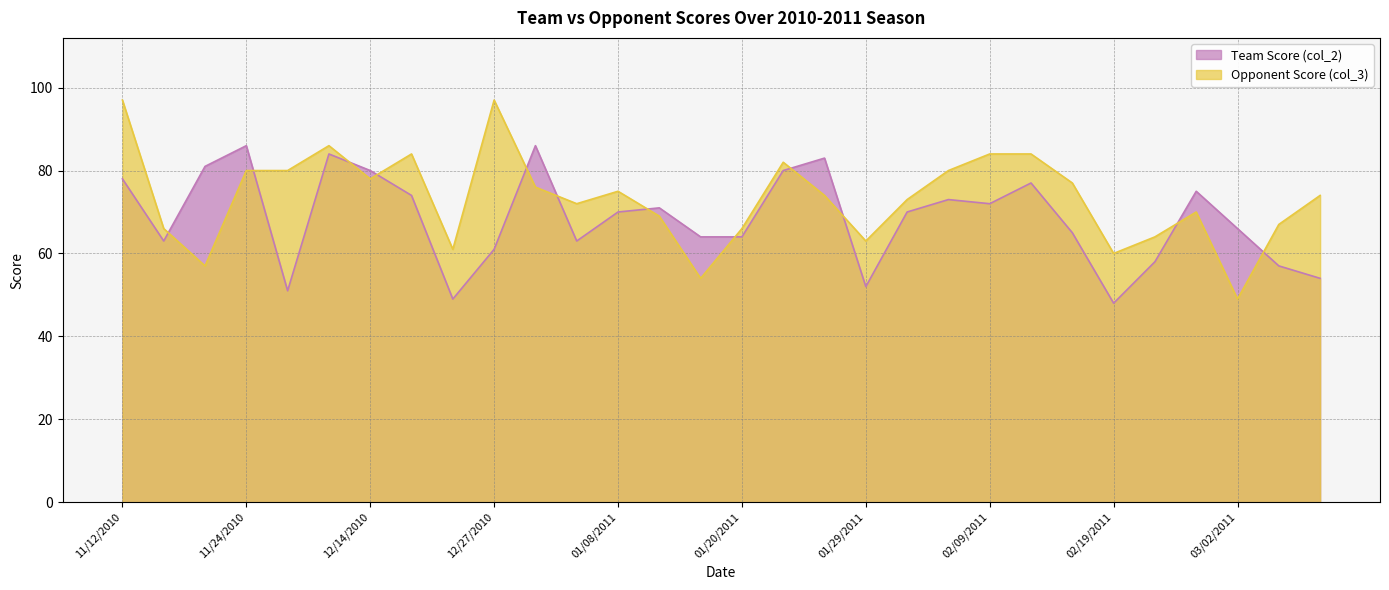

Reading left to right, what are all the values shown in this chart?

Team Score (col_2): 78	63	81	86	51	84	80	74	49	61	86	63	70	71	64	64	80	83	52	70	73	72	77	65	48	58	75	66	57	54
Opponent Score (col_3): 97	66	57	80	80	86	78	84	61	97	76	72	75	69	54	66	82	74	63	73	80	84	84	77	60	64	70	49	67	74